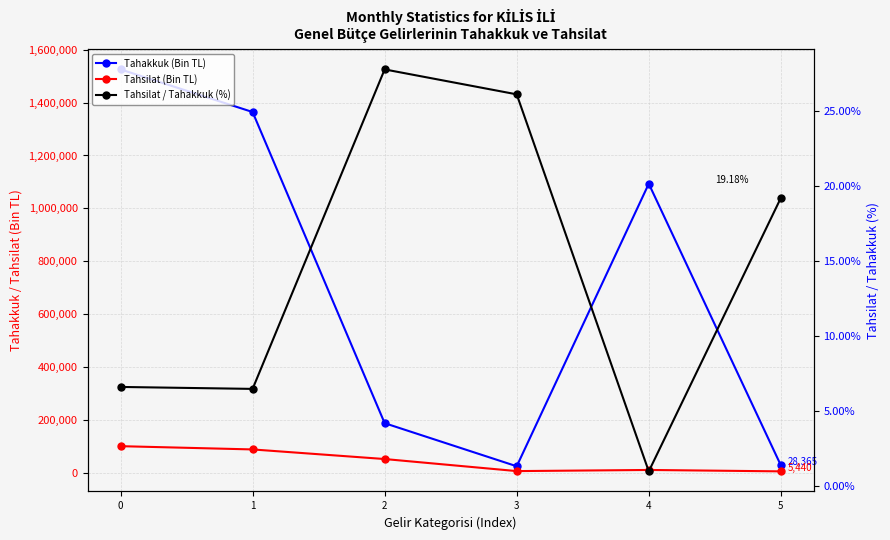

What is the maximum value for Tahsilat (Bin TL)?

100685.0